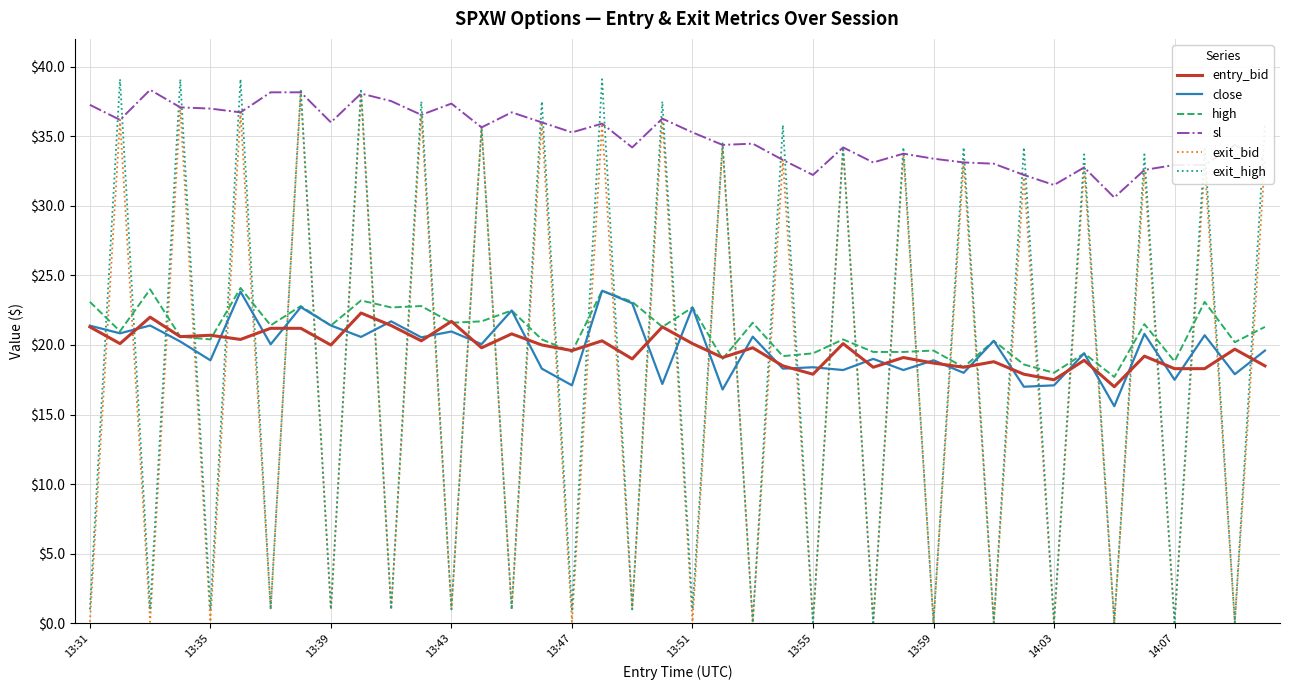

True or false: exit_bid and close intersect in this chart.

True